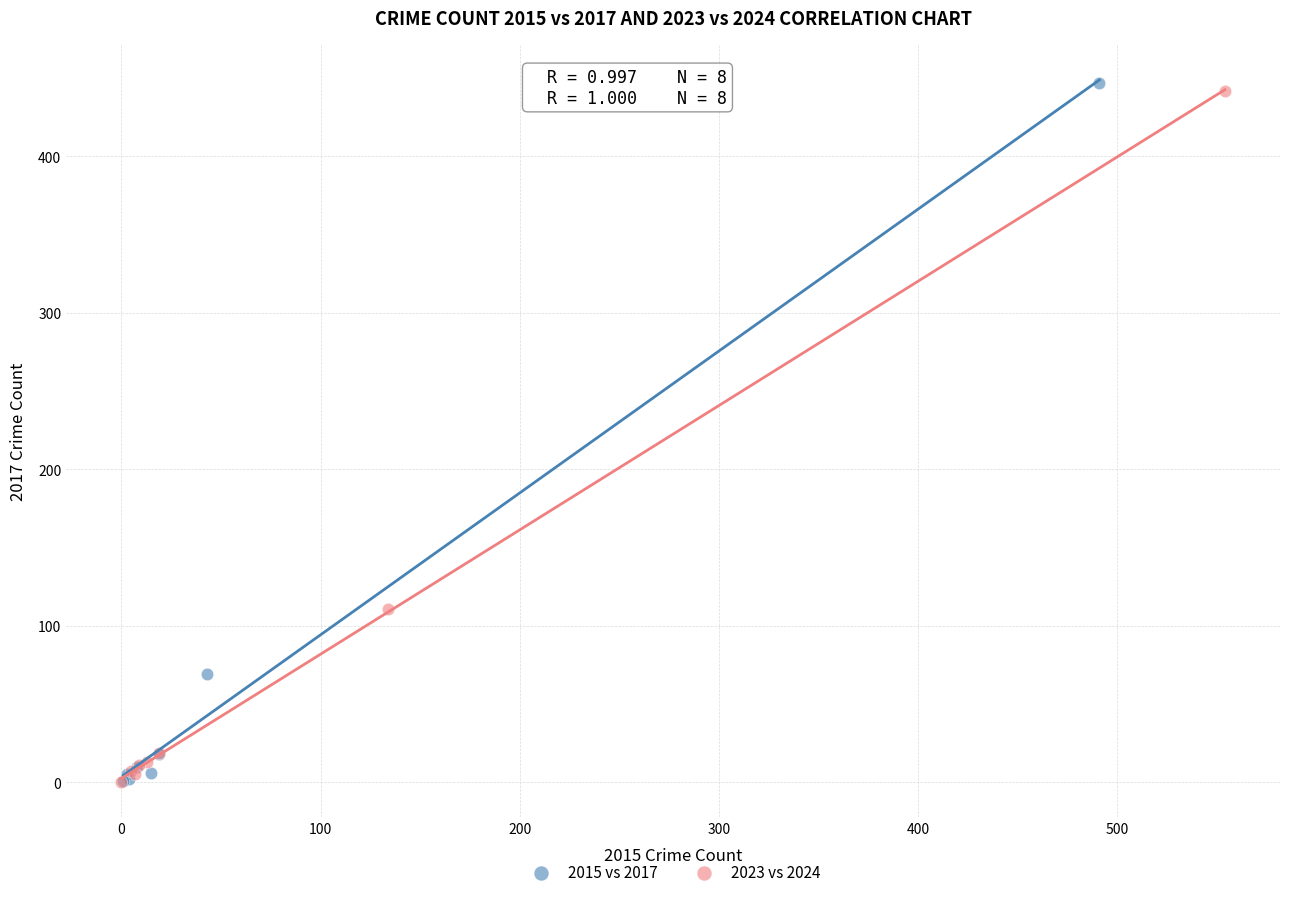

What are all the series names shown in the legend?

2015 vs 2017, 2023 vs 2024